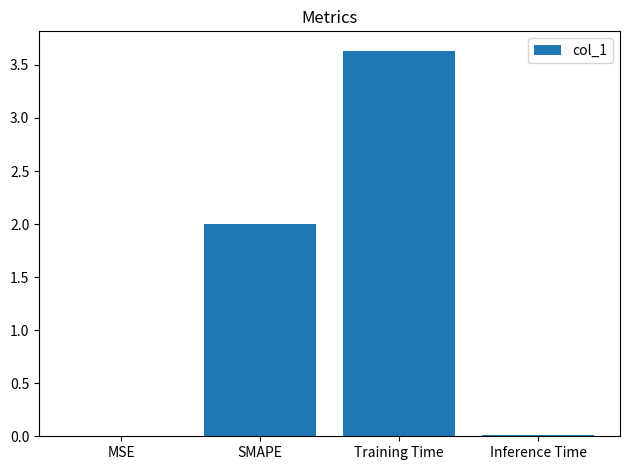

Read the value at Training Time.

3.6